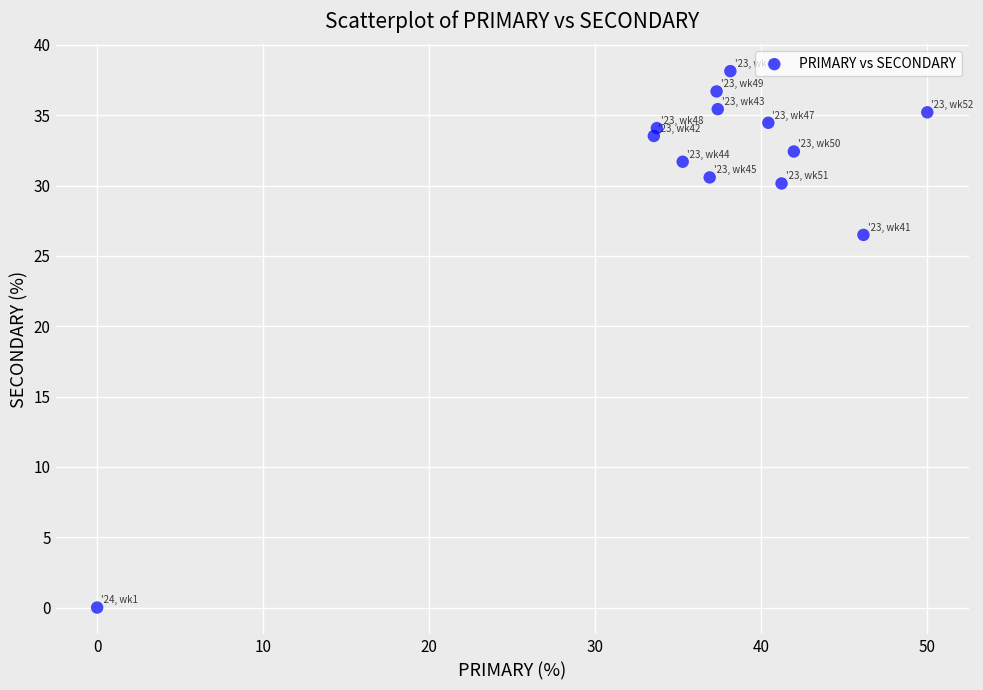

What Y value in the scatter plot is closest to 19?

26.5